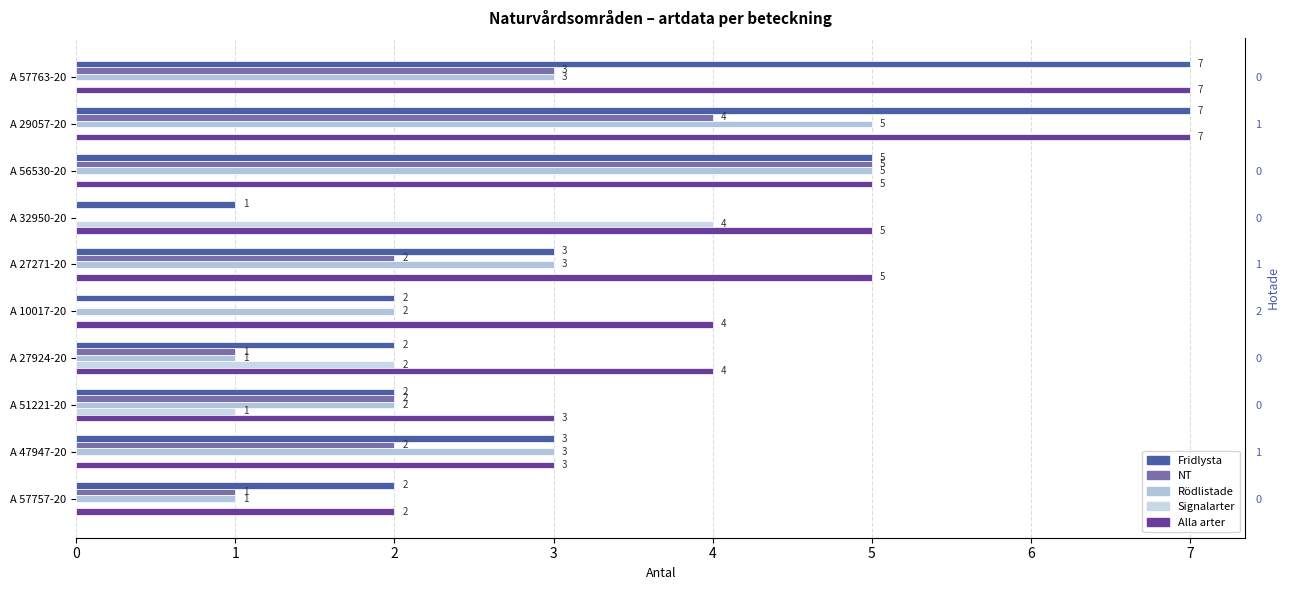

How many bars are there in each group?

5